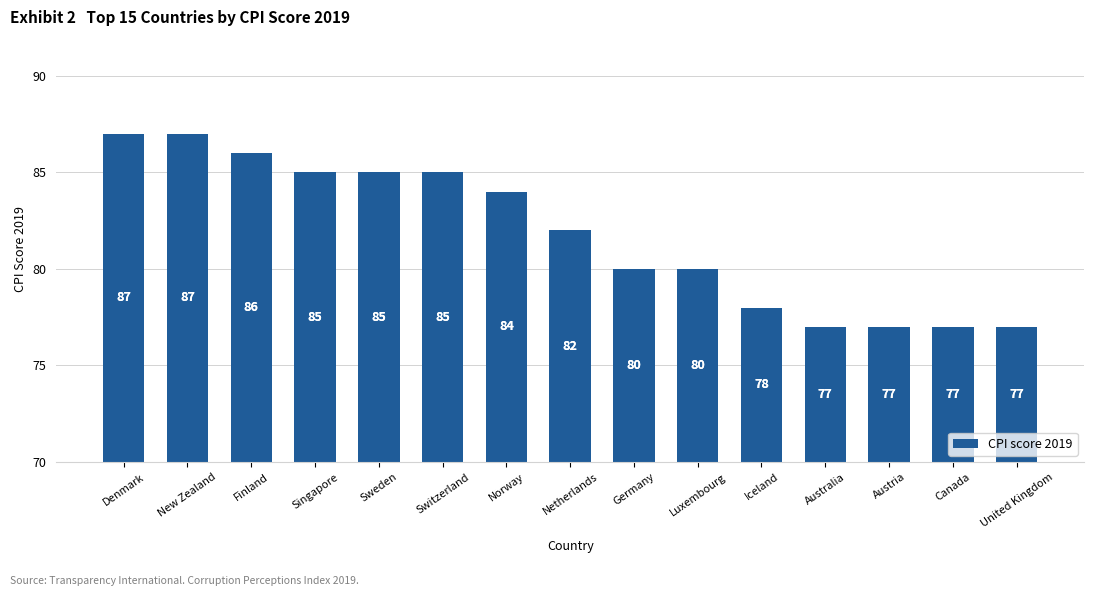

How many categories are shown in the chart?

15